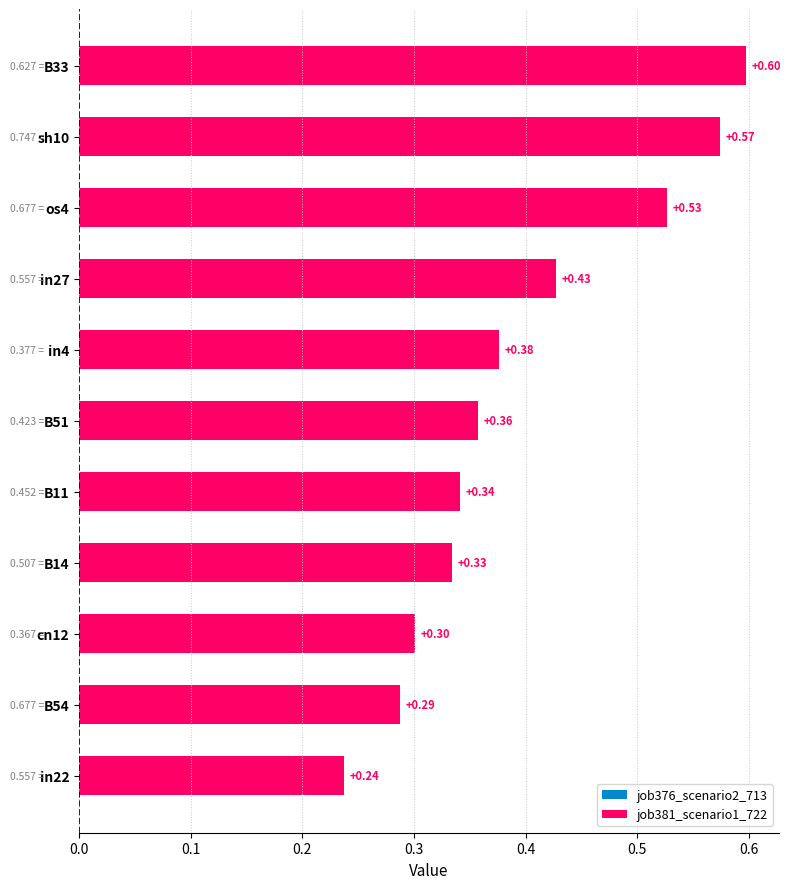

List the labels in order of value, smallest first.

in22, B54, cn12, B14, B11, B51, in4, in27, os4, sh10, B33